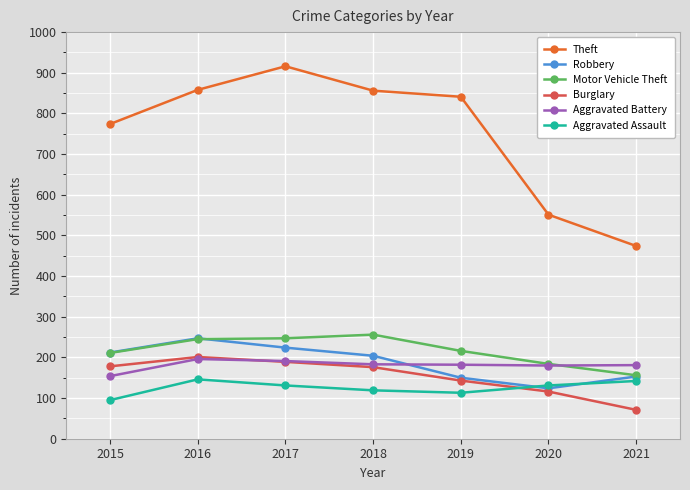

Which series has the largest range (max minus min)?

Theft